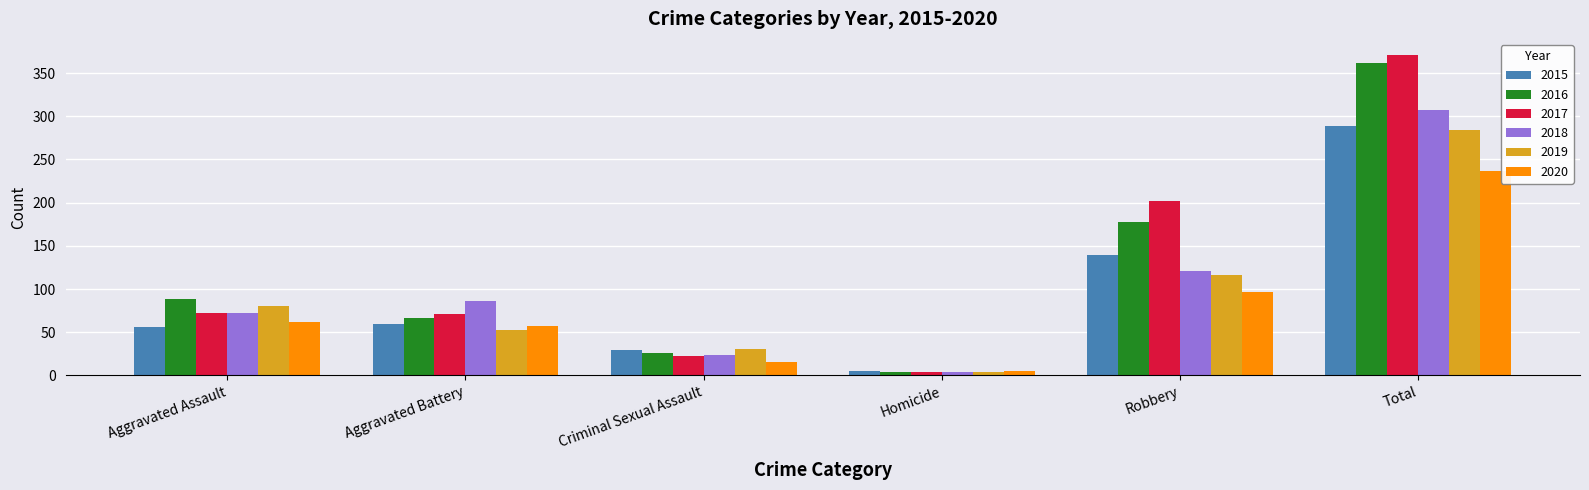

What are all the series names shown in the legend?

2015, 2016, 2017, 2018, 2019, 2020